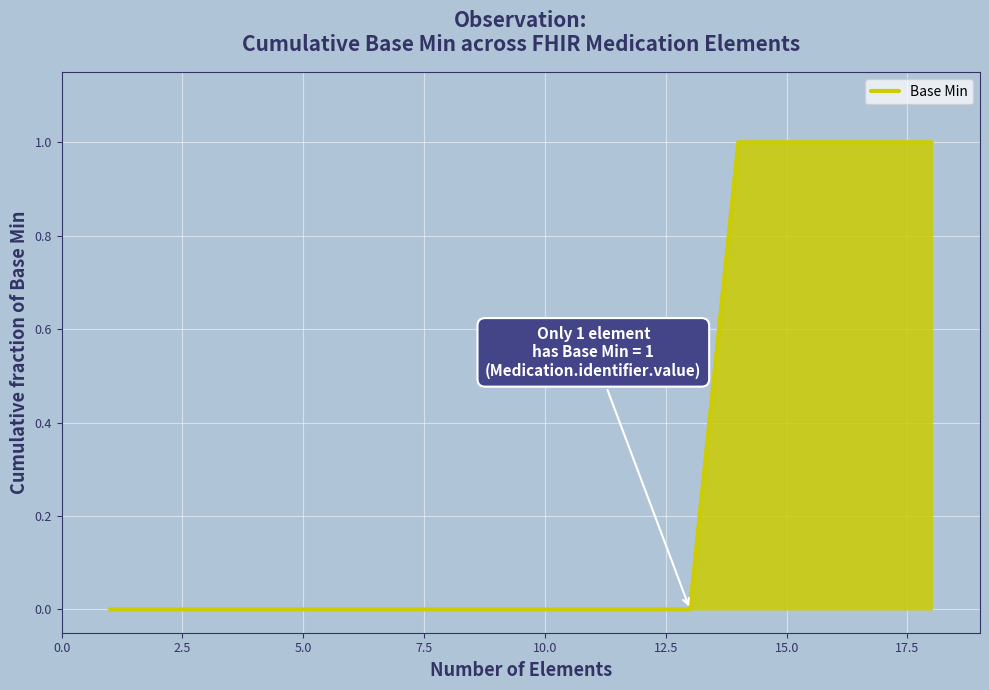

What is the greatest value displayed?

1